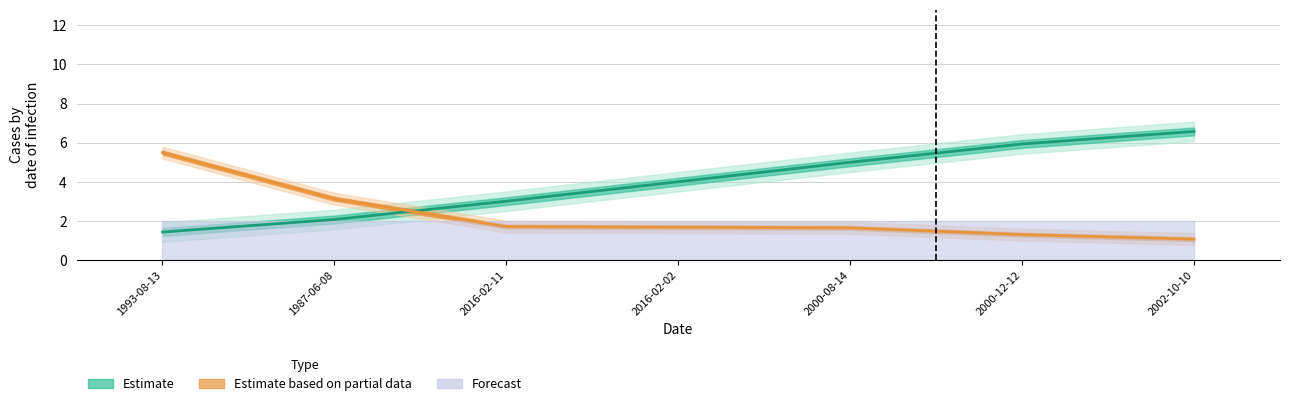

How many series are shown in this chart?

3